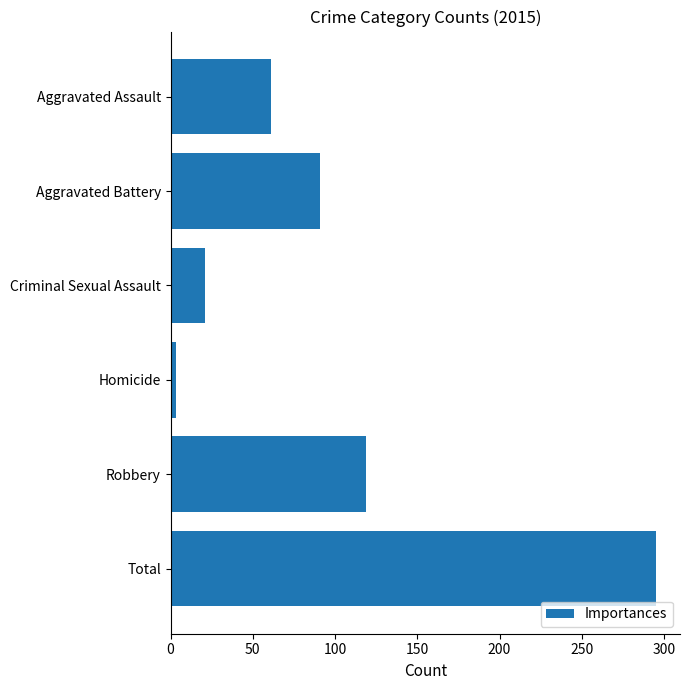

List the labels in order of value, smallest first.

Homicide, Criminal Sexual Assault, Aggravated Assault, Aggravated Battery, Robbery, Total